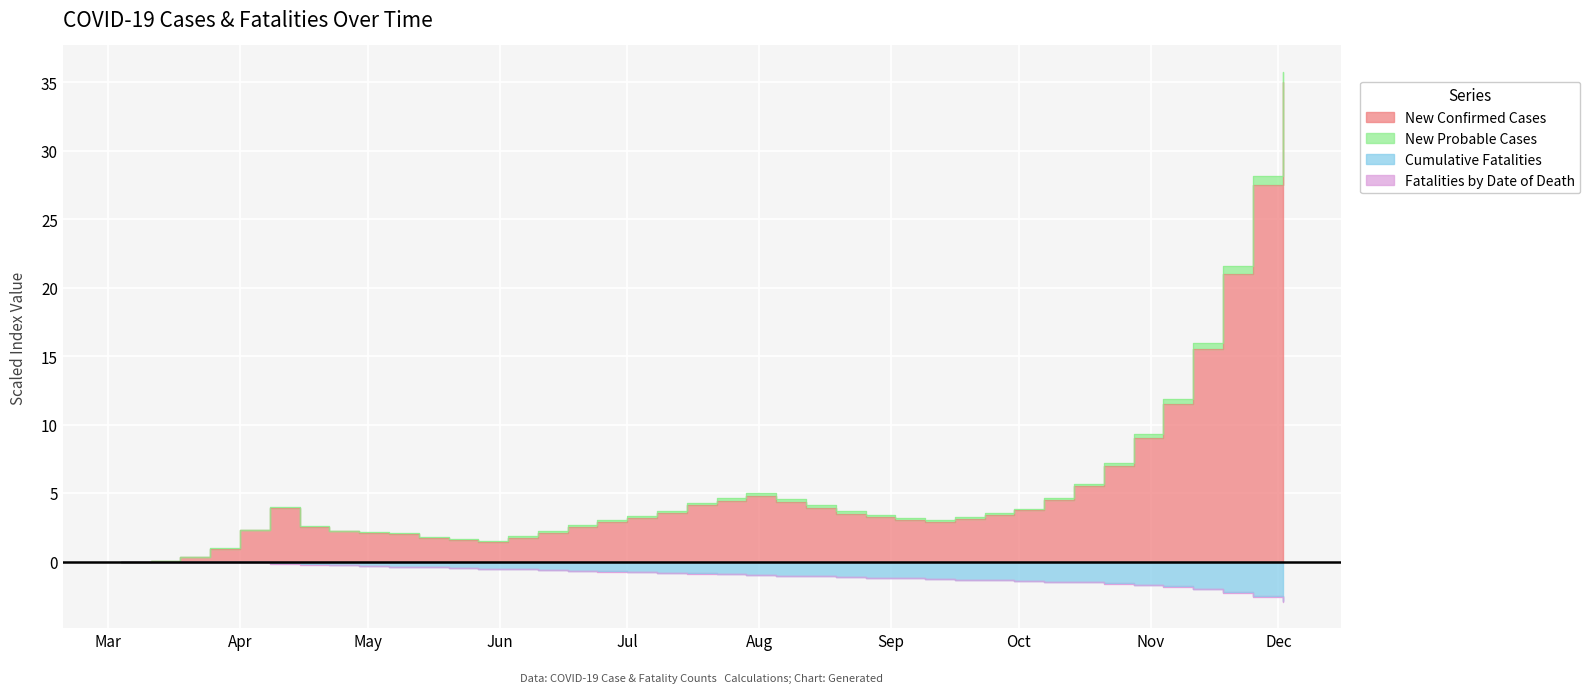

What position from the right is 2020/05/20?

29